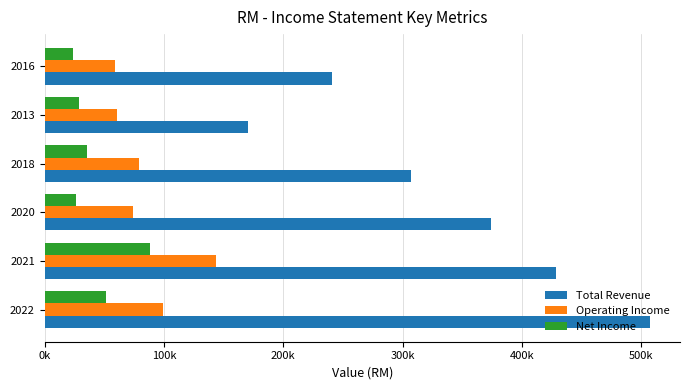

Which series has the largest range (max minus min)?

Total Revenue